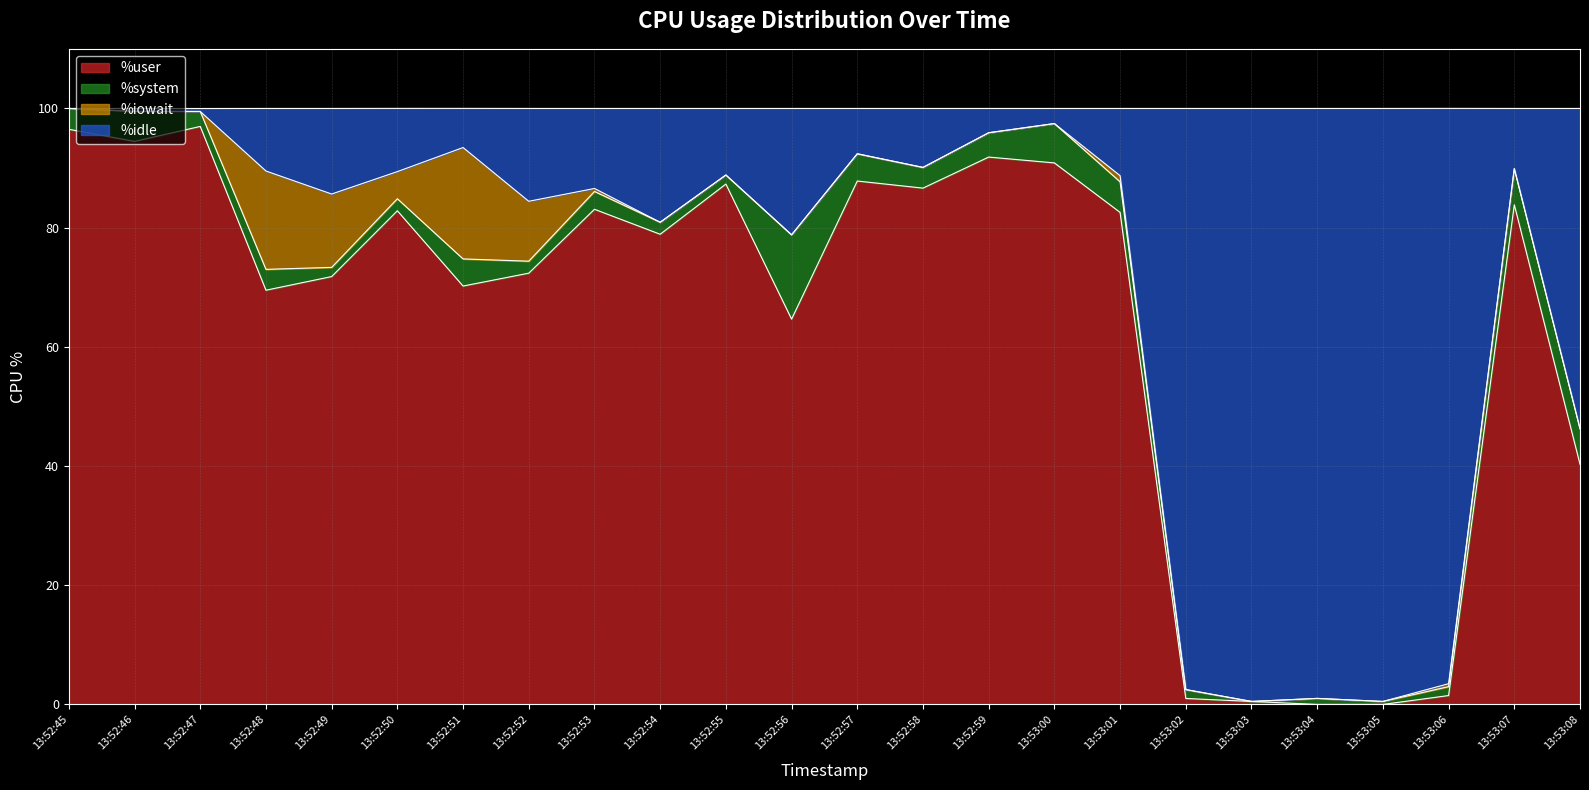

Where is the first local minimum for %user?

13:52:46